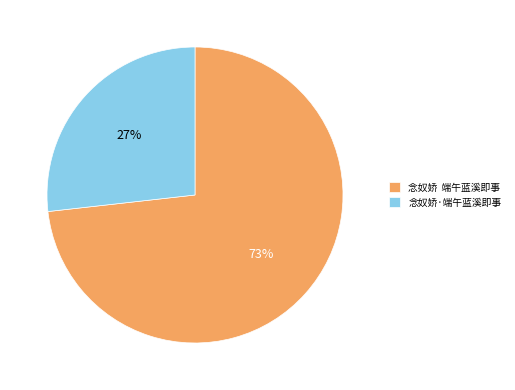

The 念奴娇·端午蓝溪即事 slice represents 27% of the pie. True or false?

True